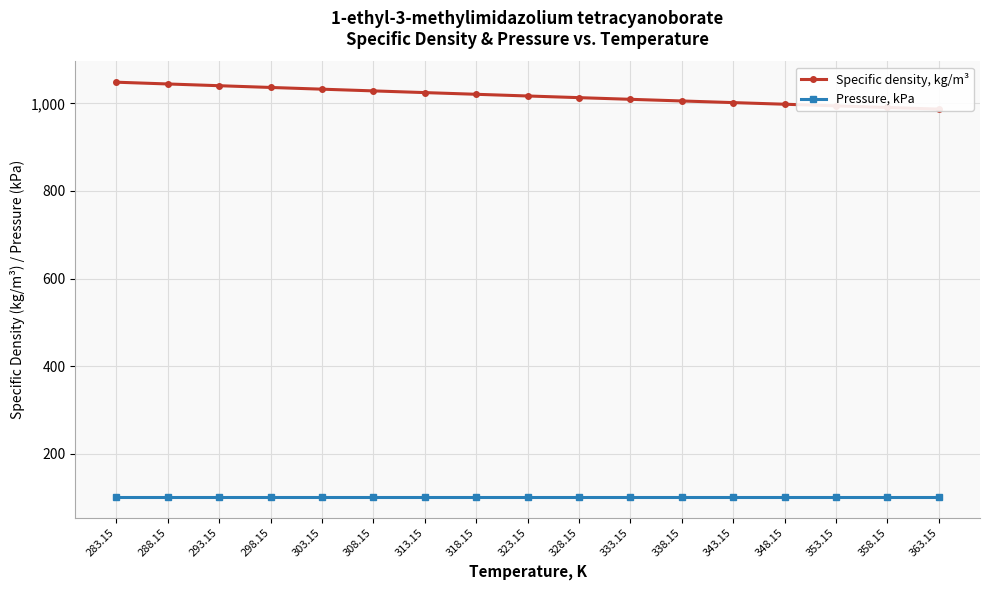

How many lines are shown in the chart?

2